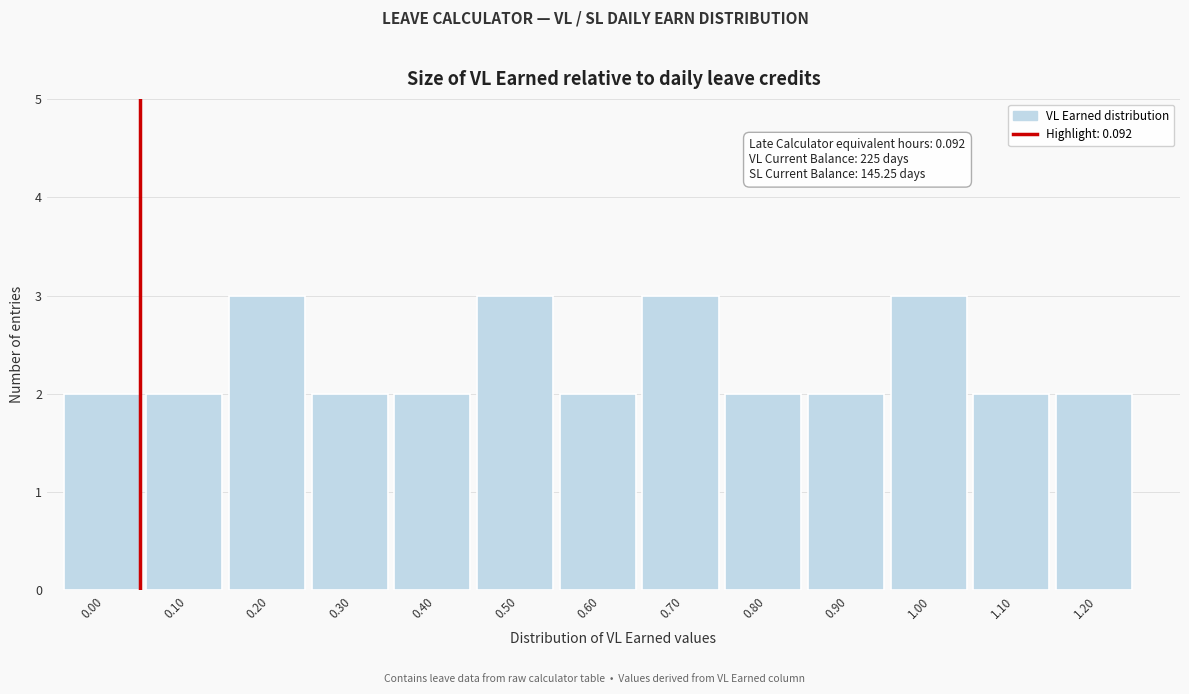

Reading right to left, what are all the values shown in this chart?

2	2	3	2	2	3	2	3	2	2	3	2	2